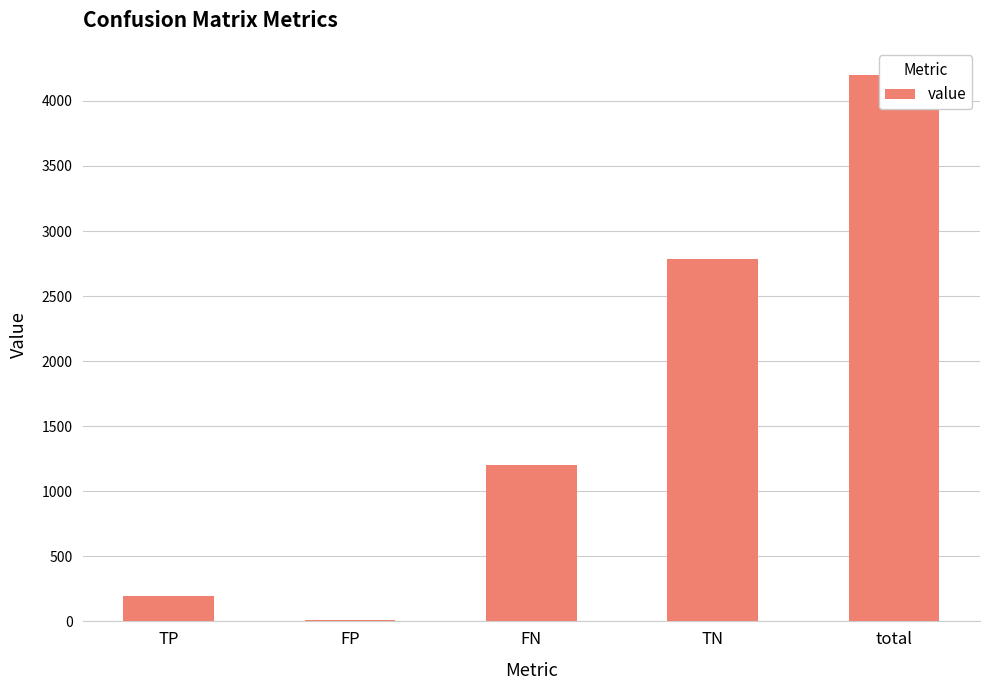

Reading left to right, transcribe all the data shown in this chart.

TP=192	FP=13	FN=1205	TN=2788	total=4198